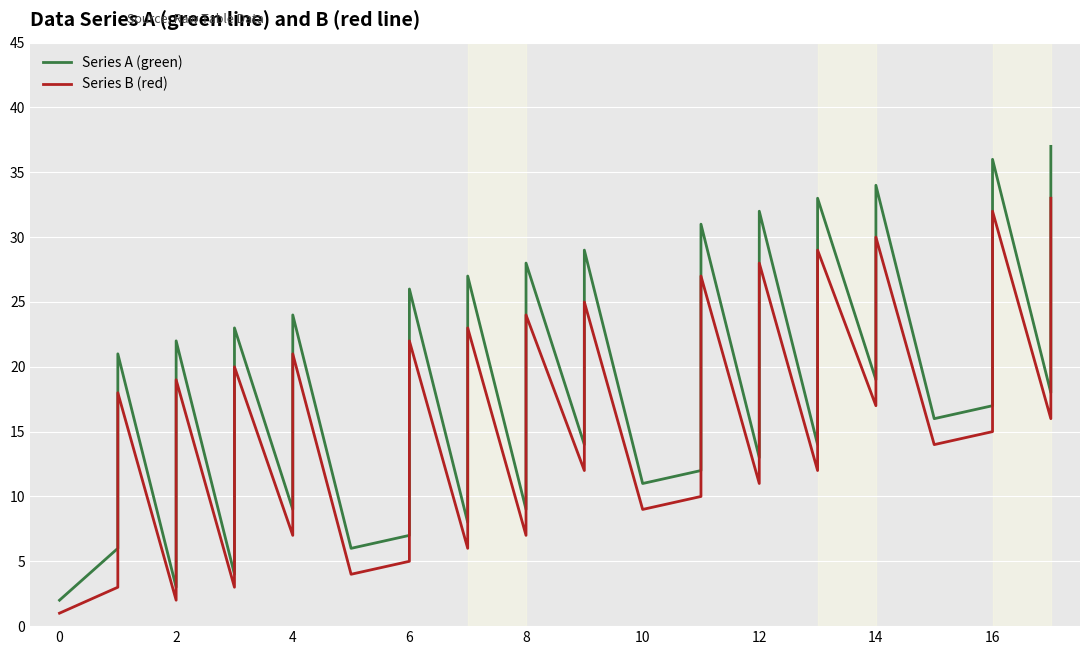

How many lines are shown in the chart?

2